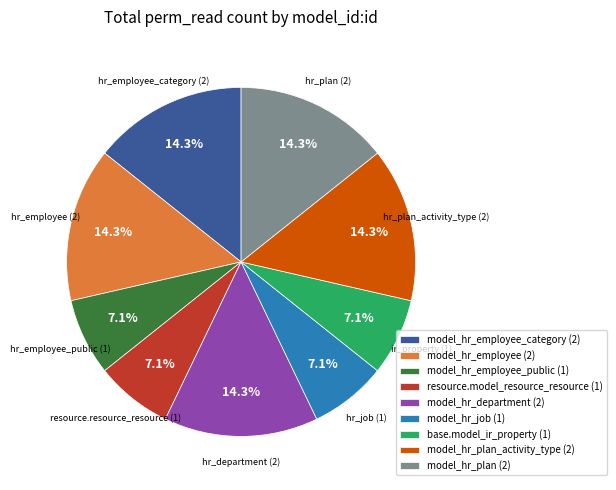

Does model_hr_plan_activity_type (2) represent more than half of the total?

No